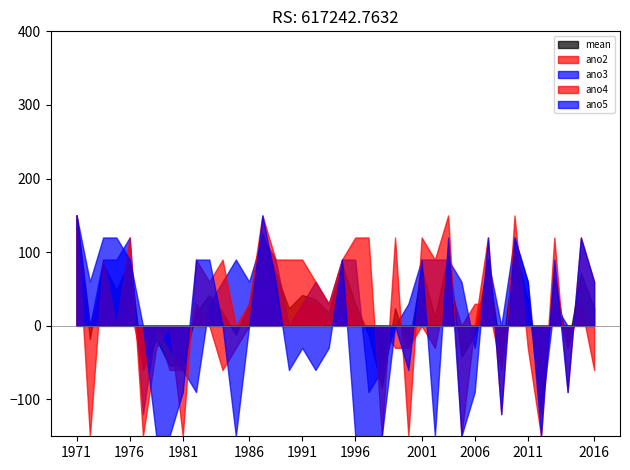

What is the maximum value for ano5?

150.0